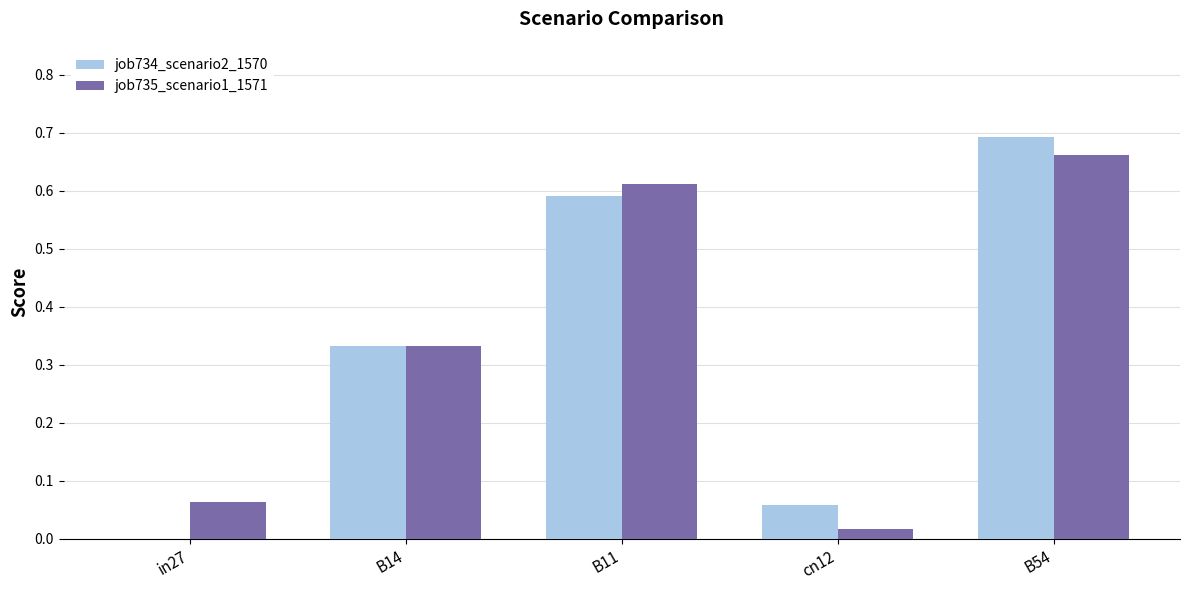

What is the sum of all job735_scenario1_1571 values?

1.7